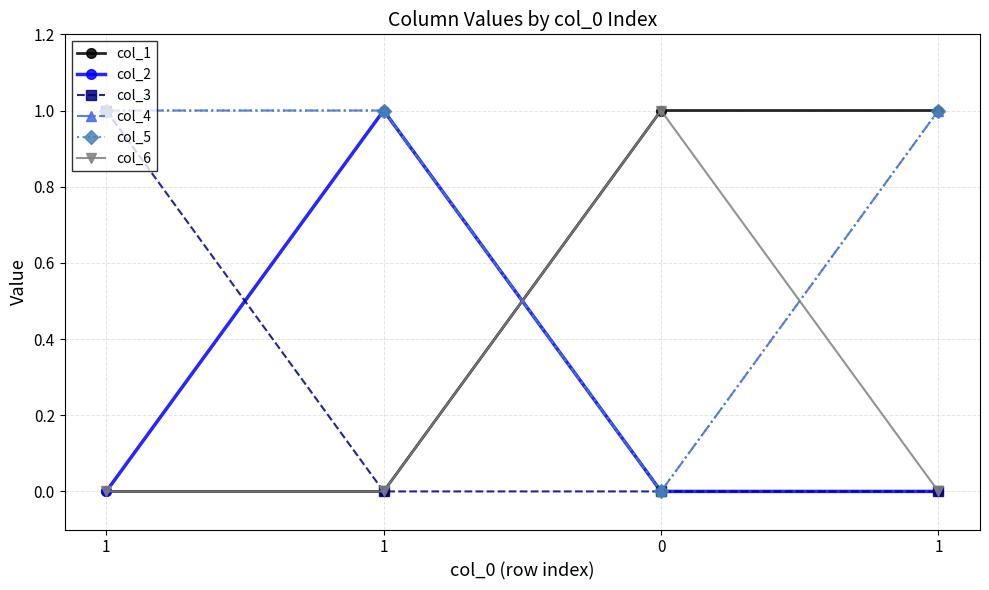

List the series in order of their peak value, highest first.

col_1, col_2, col_3, col_4, col_5, col_6